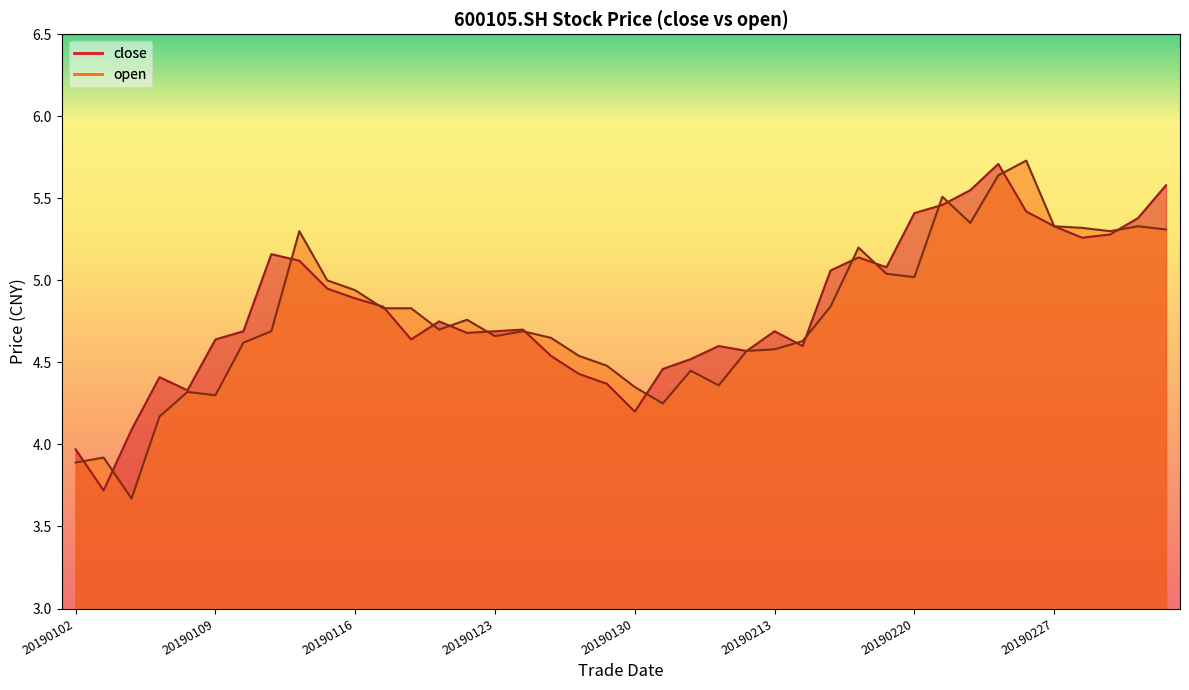

What is the sum of all open values?

191.1